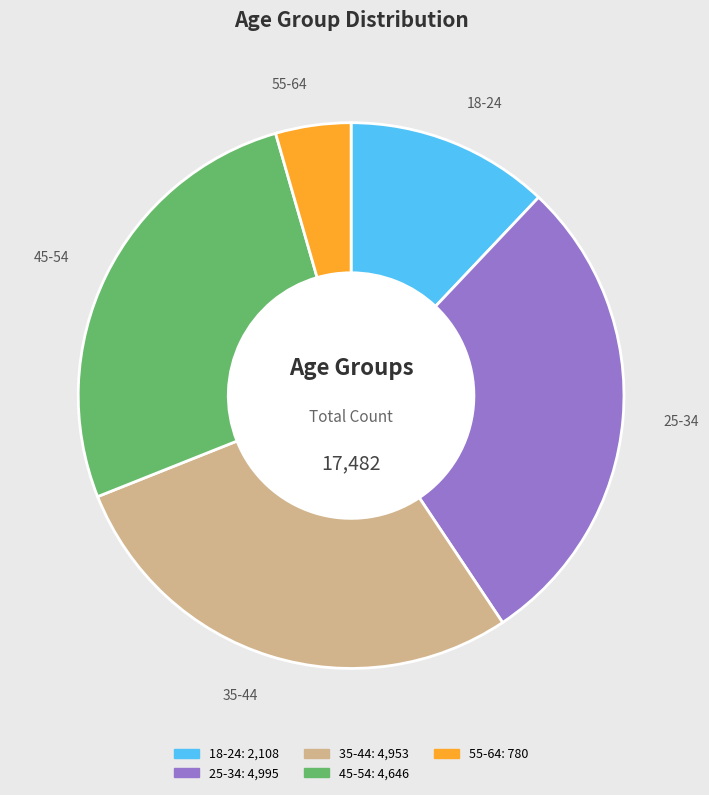

Is the sum of 35-44 and 18-24 greater than half?

No